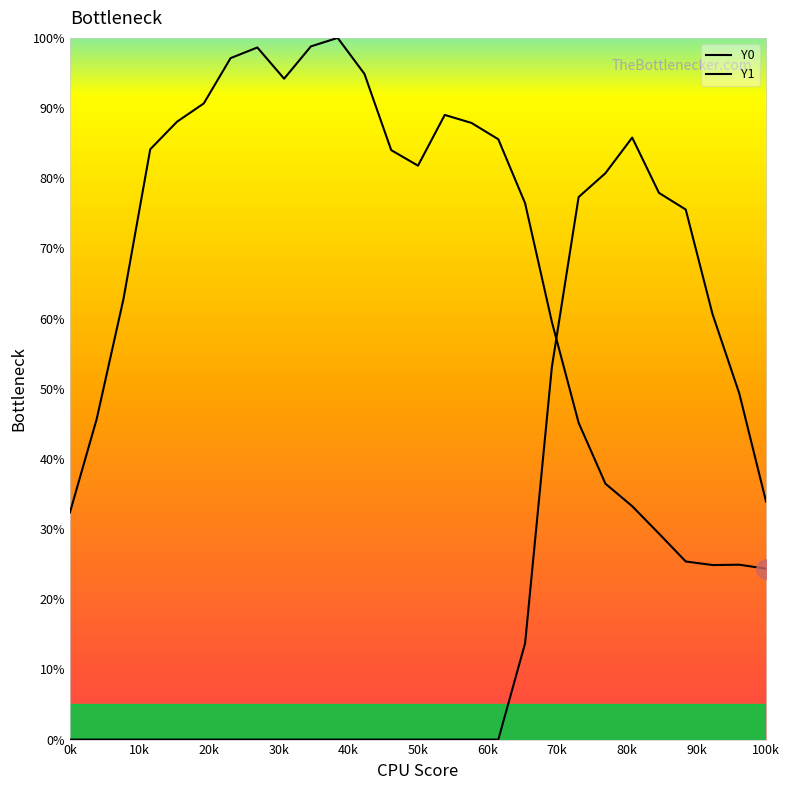

Is this an area chart (filled region under the line)?

No